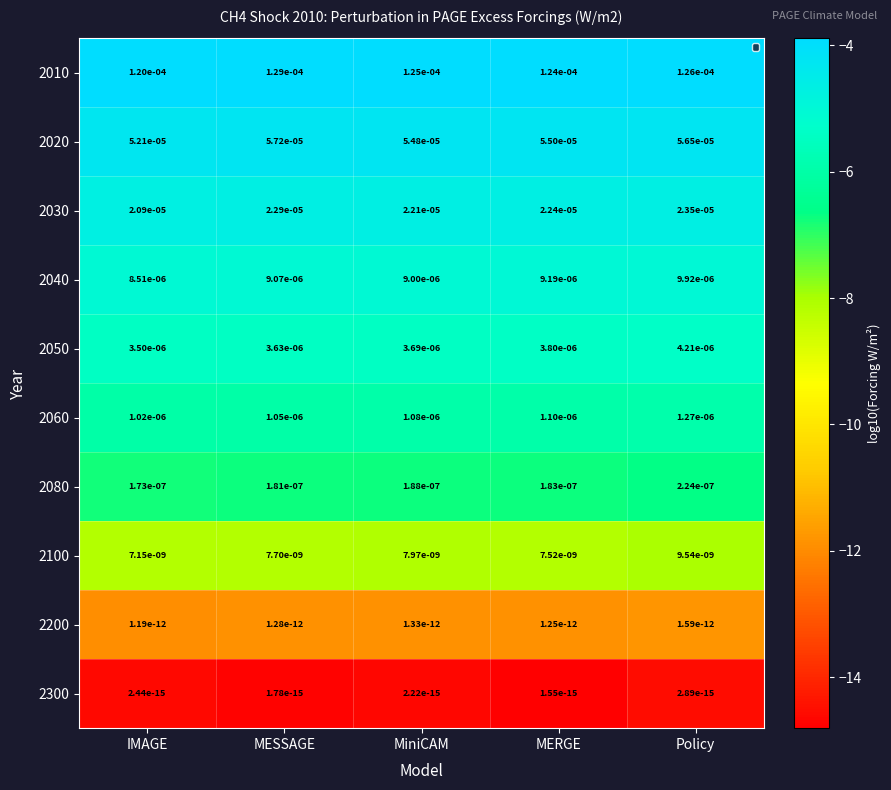

What is the lowest value of the 2010 series?

-3.9